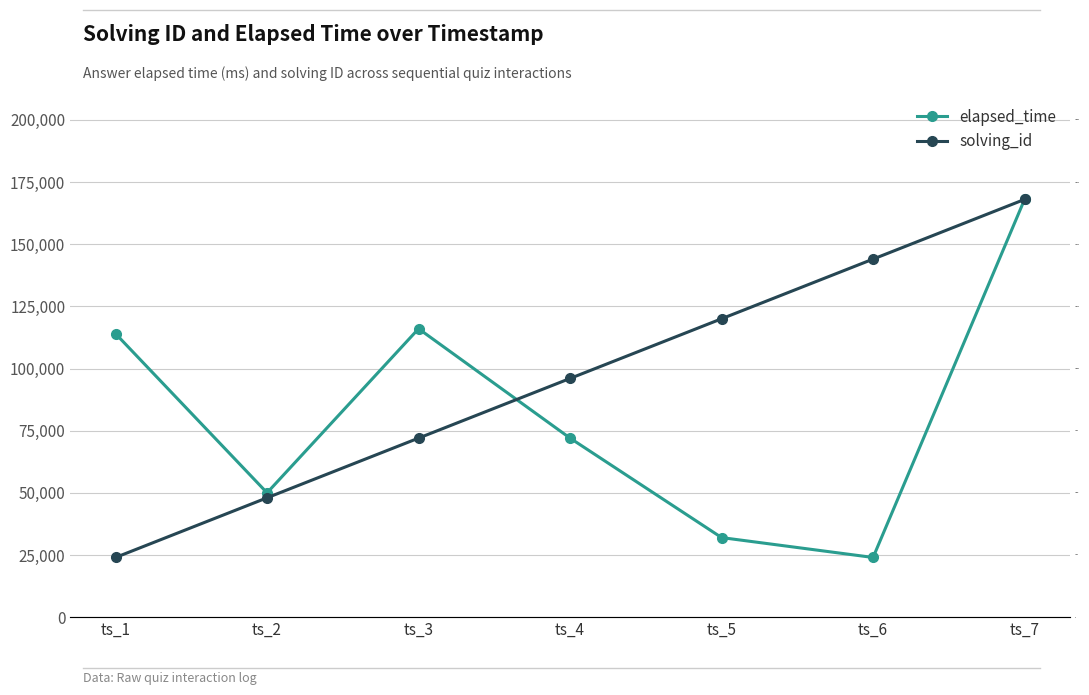

How many values in the solving_id series are below 96000?

3